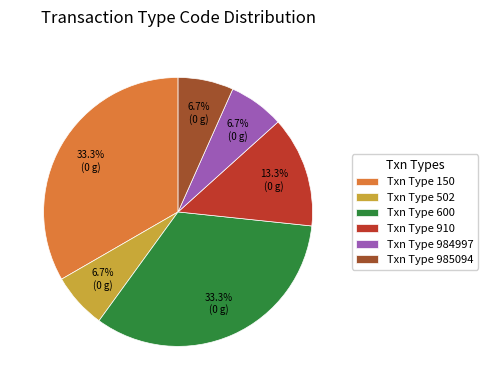

Is Txn Type 600 the majority of the pie?

No